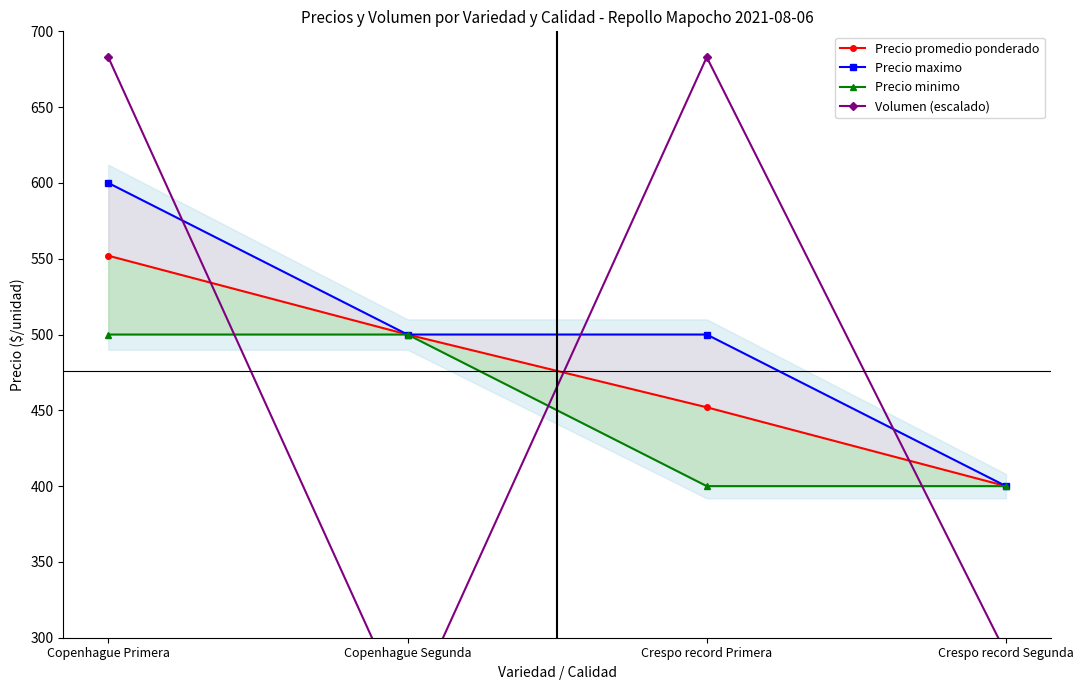

Is it true that Volumen (escalado) equals 289.7 at Crespo record Segunda?

True